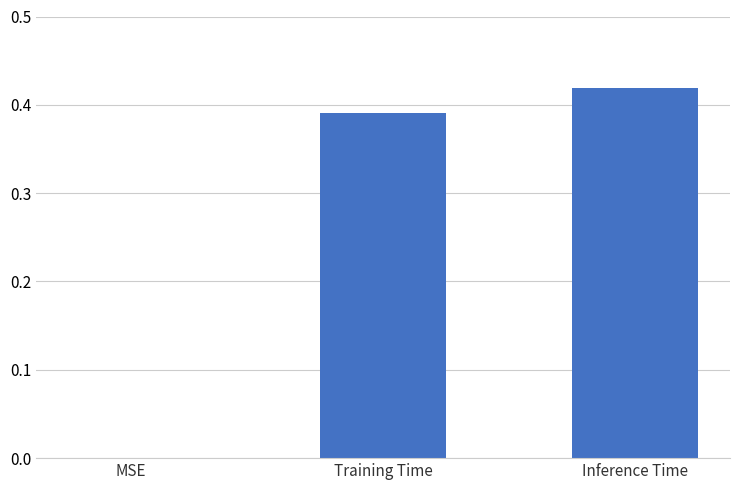

Which label corresponds to the largest value in the chart?

Inference Time